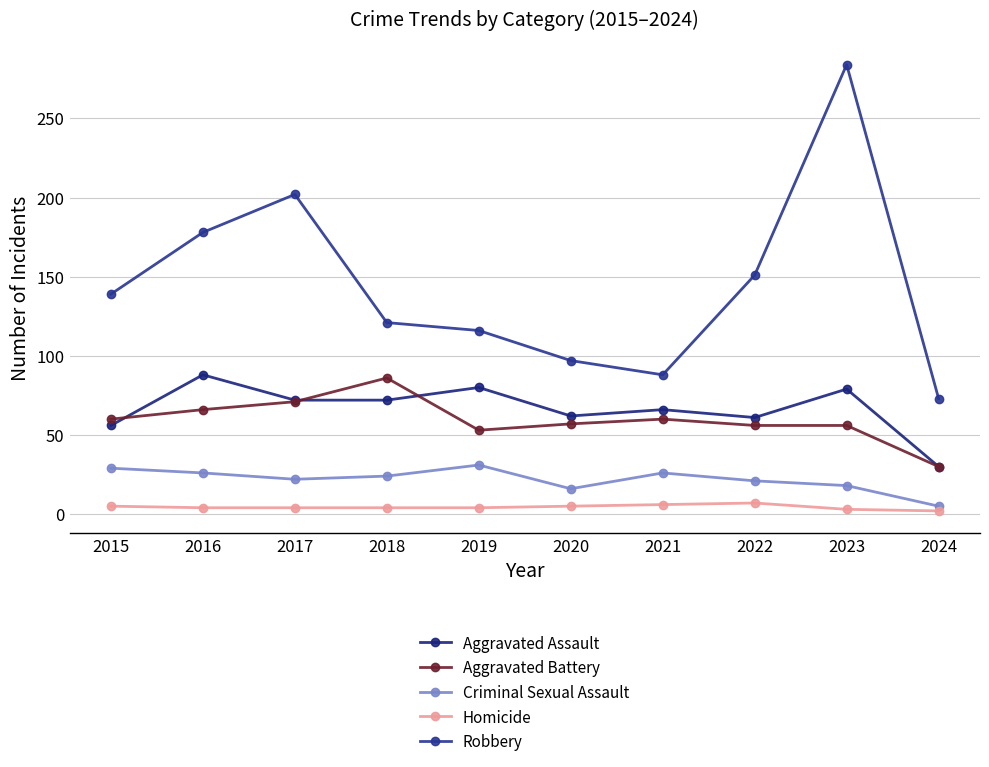

Between 2016 and 2024, which is larger?

2016